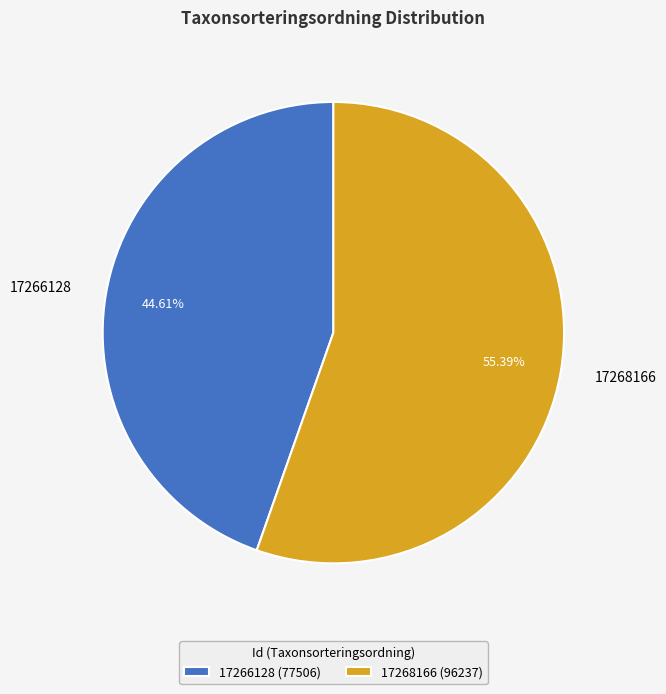

Is it true that 17268166 is 55% of the pie?

True